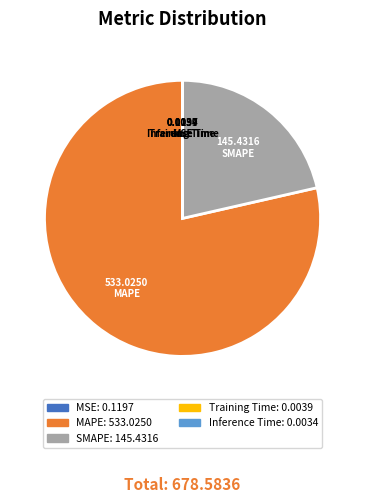

Combined, do SMAPE and MAPE account for over 50%?

Yes